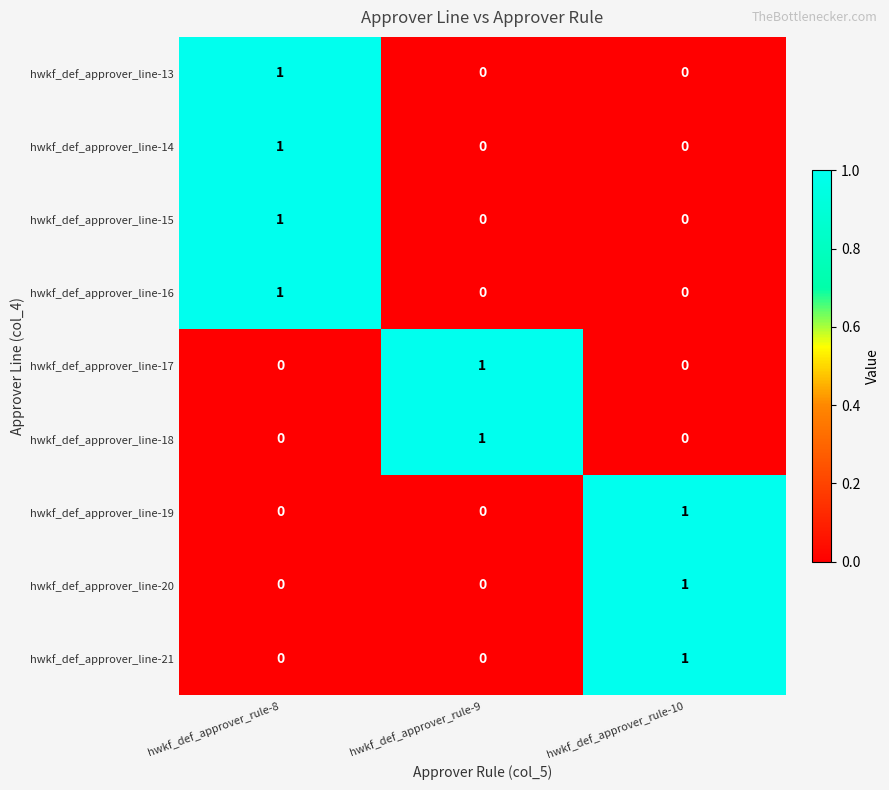

Count the hwkf_def_approver_line-16 values in the range 0 to 1.

3